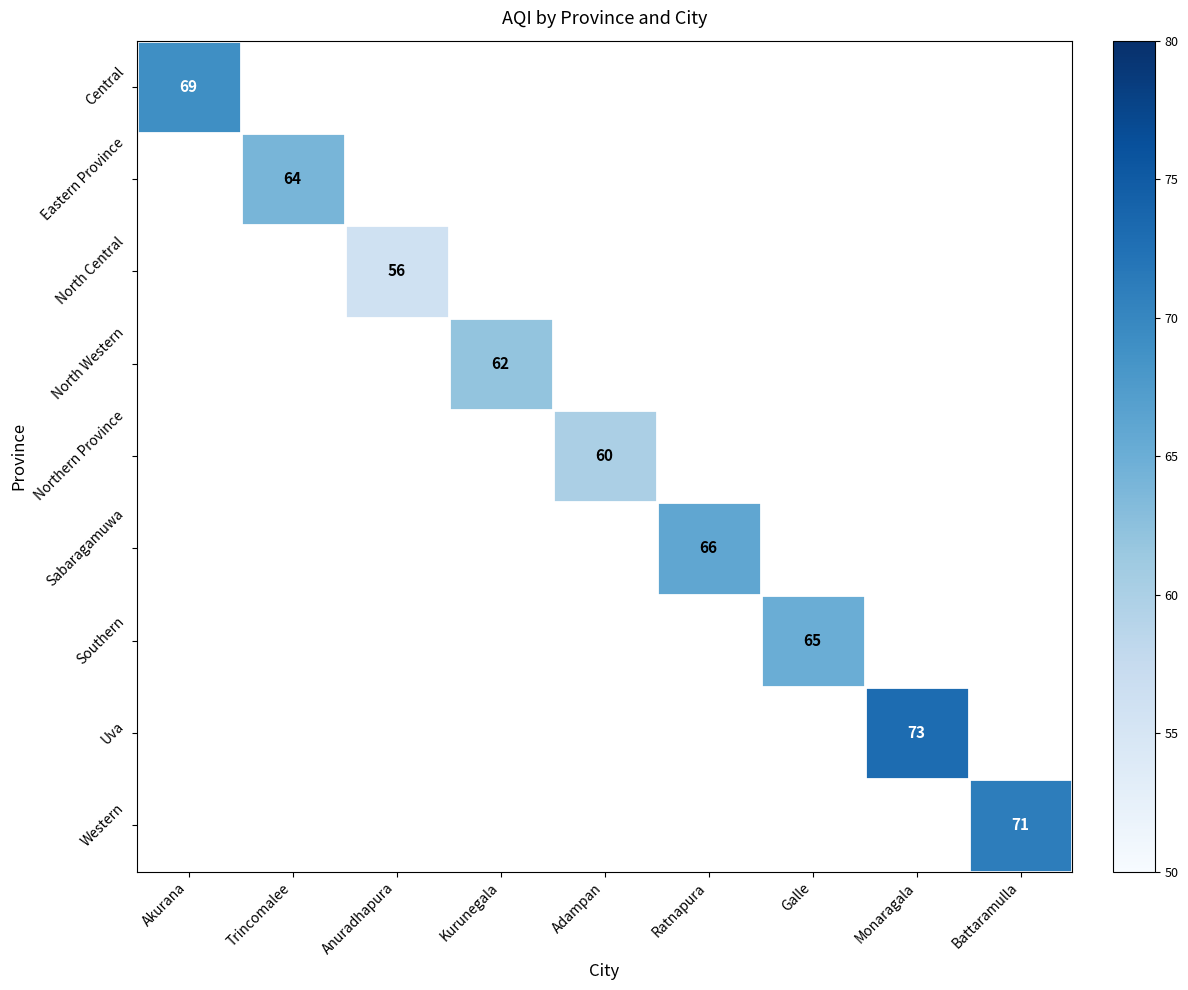

The Western series shows 26 at Battaramulla. True or false?

False